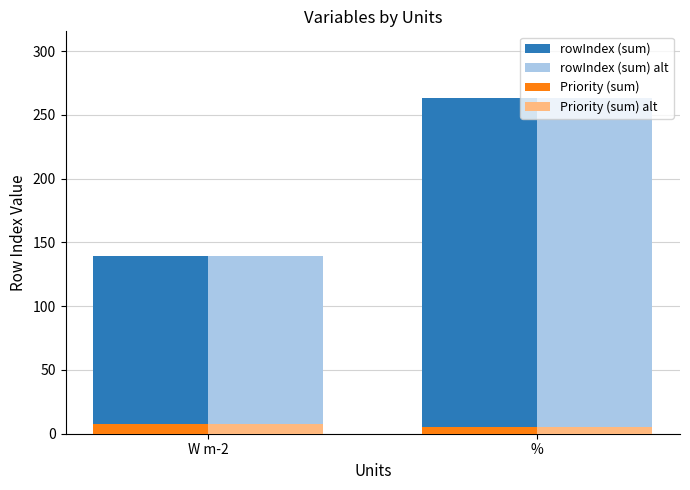

What is the smallest value displayed?

5